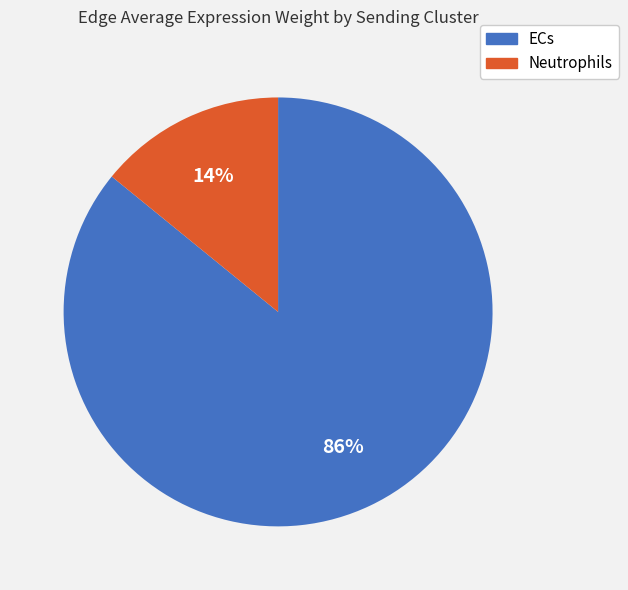

Is the sum of ECs and Neutrophils greater than half?

Yes